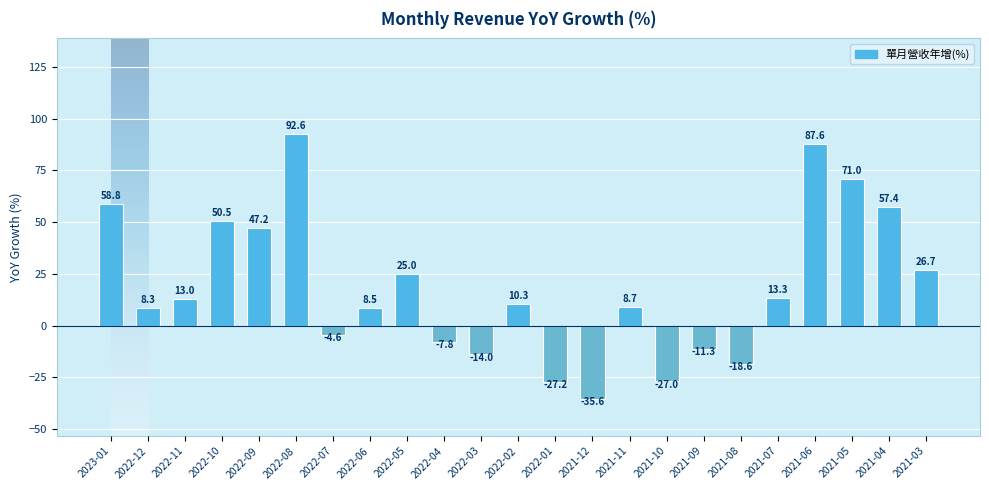

Between 2022-10 and 2022-12, which is larger?

2022-10